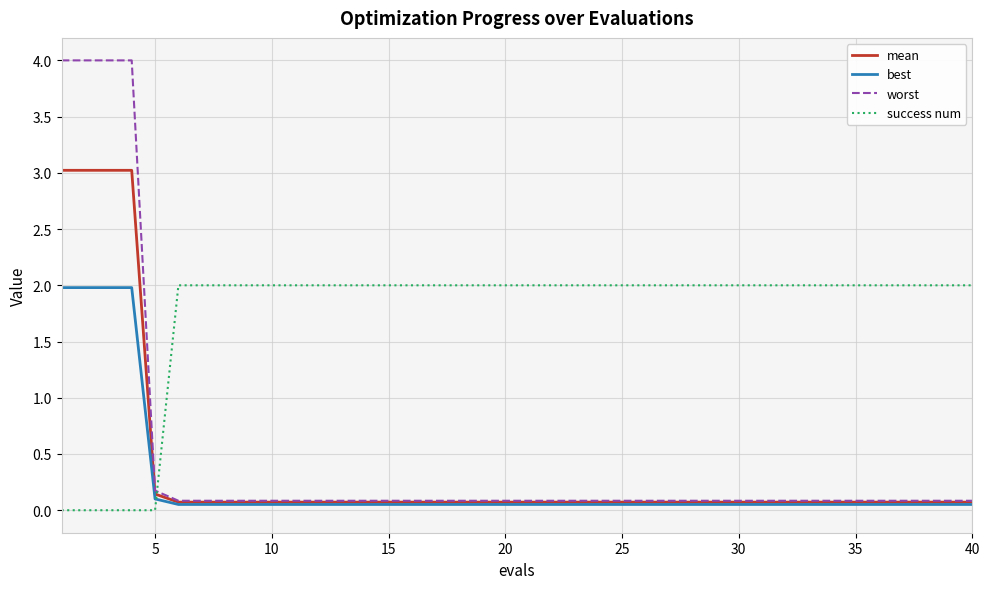

Which series has the largest range (max minus min)?

worst